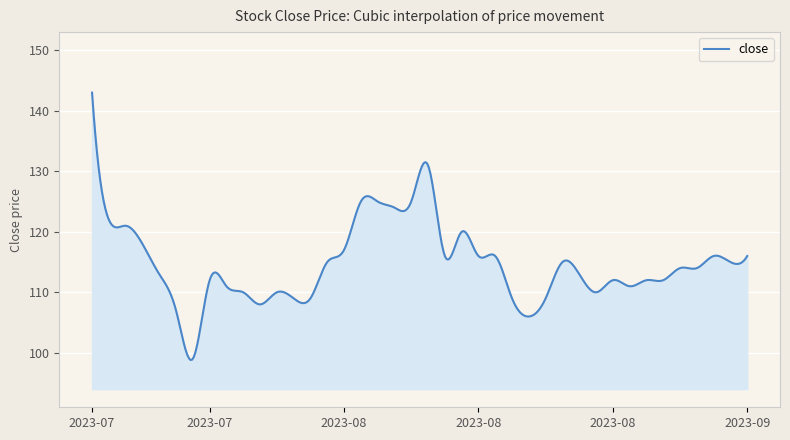

What is the minimum value shown in the chart?

98.8